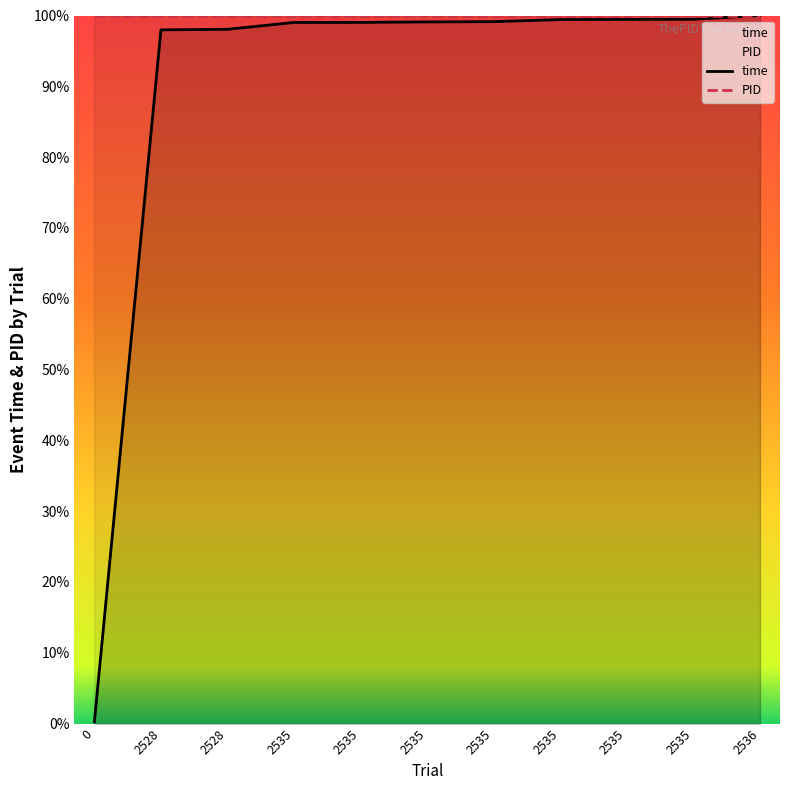

What is the total value across all series at 2528?

2.0